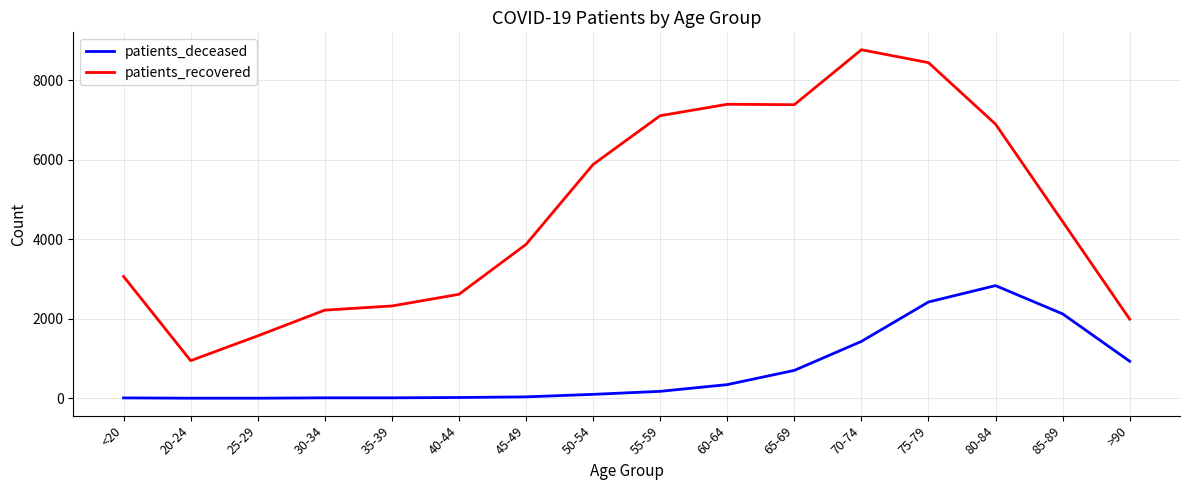

The value of patients_recovered at 30-34 is 812. True or false?

False